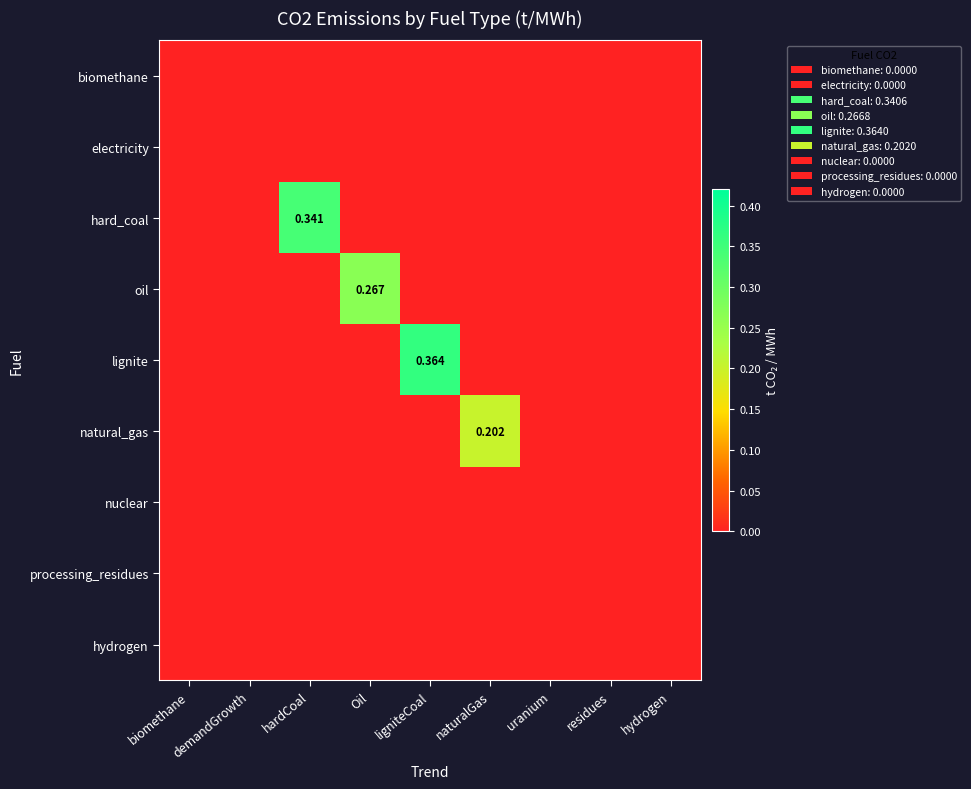

What is the sum of the natural_gas values at naturalGas and ligniteCoal?

0.2